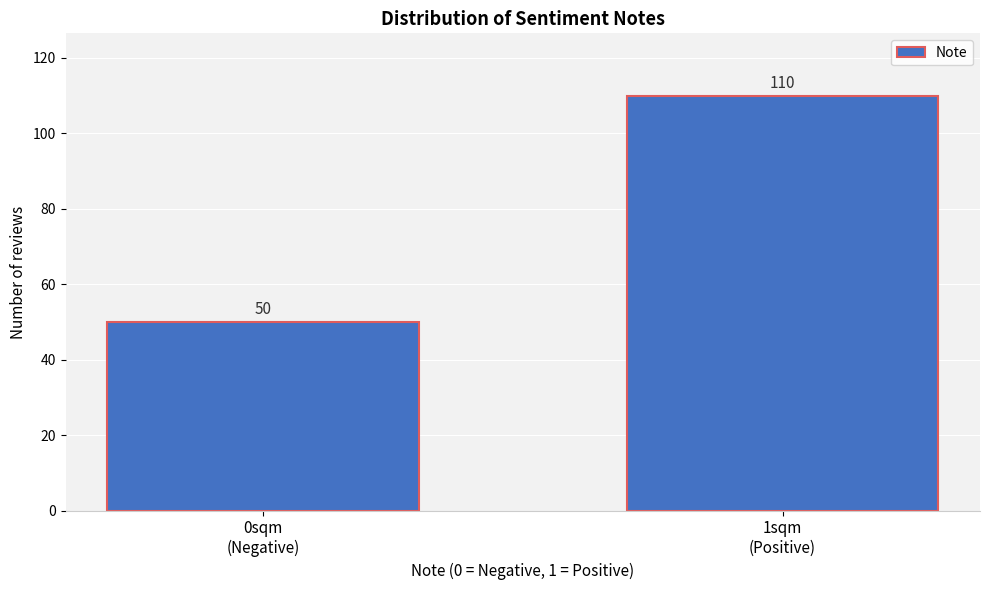

Reading left to right, extract all data points from this chart.

50	110